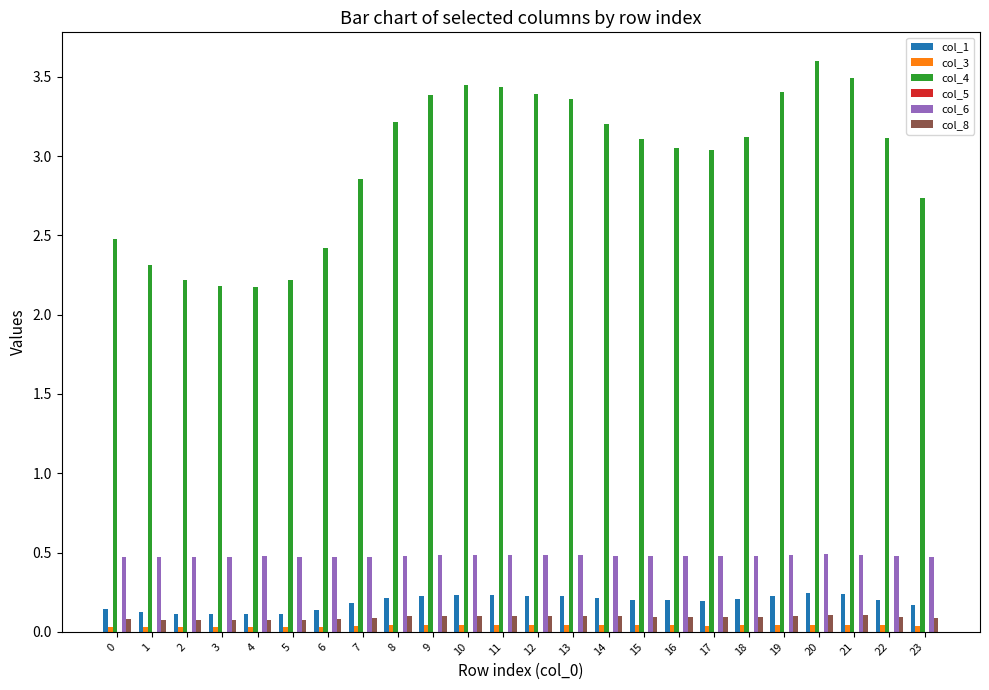

Does the chart contain stacked bars?

No